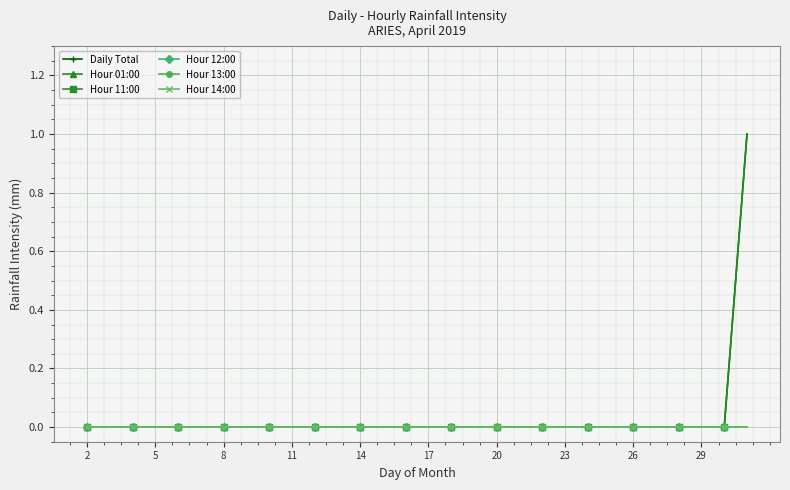

True or false: Hour 14:00 has more than 1 points higher than both neighbors.

False